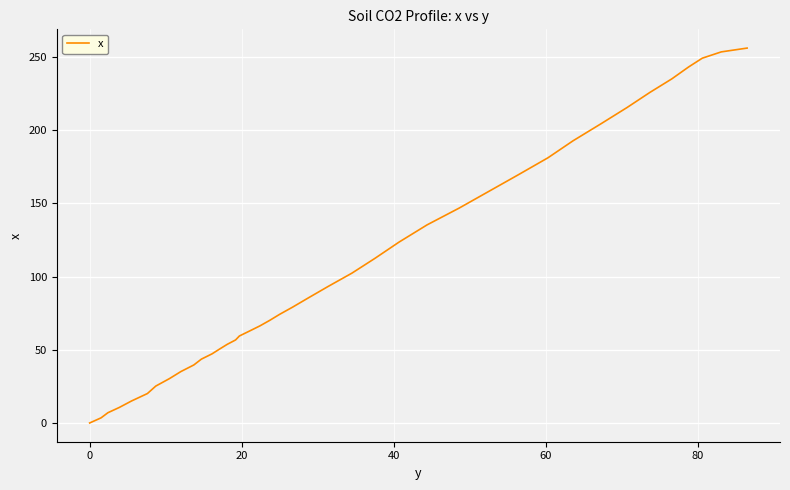

What is the greatest value displayed?

256.0